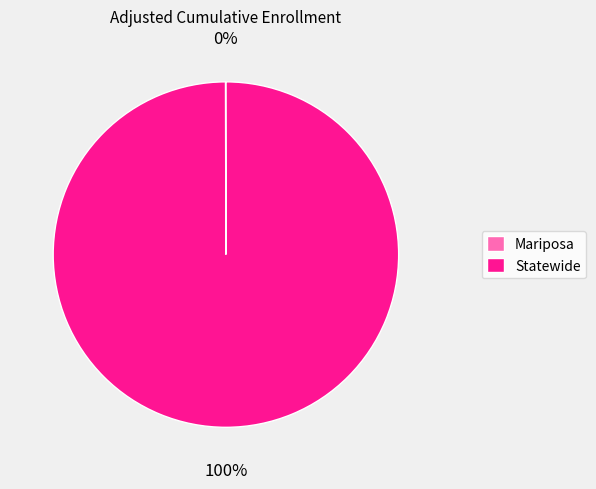

Is Statewide the majority of the pie?

Yes